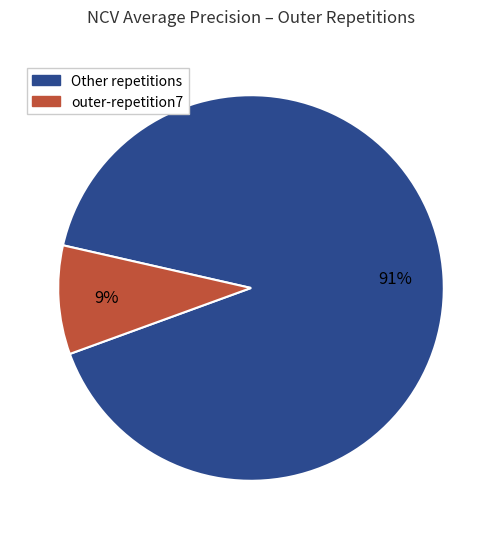

How many slices are in this pie chart?

2